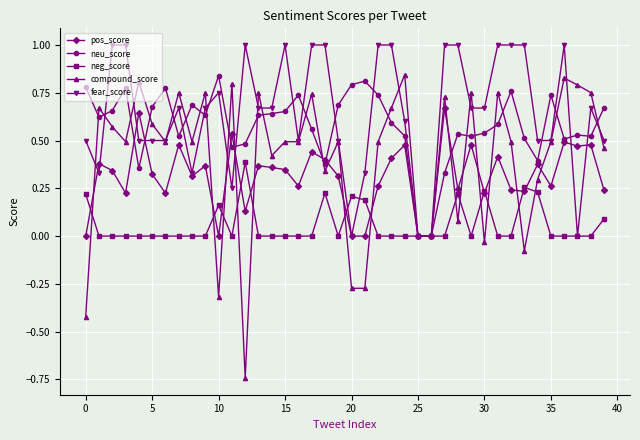

After their last crossing, which series has the higher values: fear_score or compound_score?

fear_score